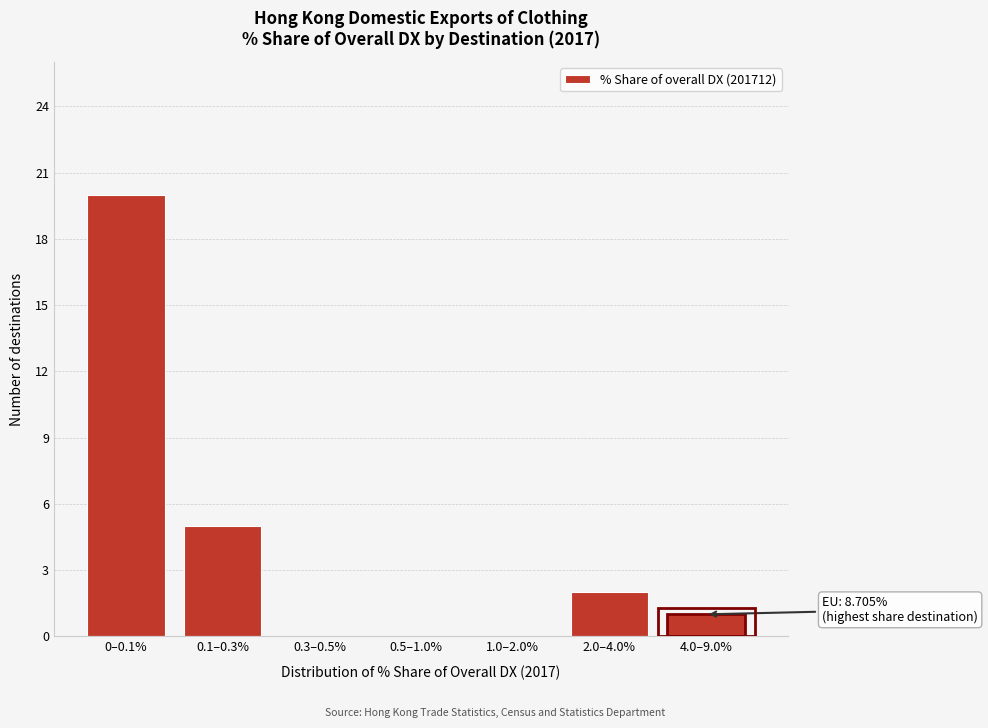

Reading left to right, transcribe all the data shown in this chart.

0–0.1%=20	0.1–0.3%=5	0.3–0.5%=0	0.5–1.0%=0	1.0–2.0%=0	2.0–4.0%=2	4.0–9.0%=1